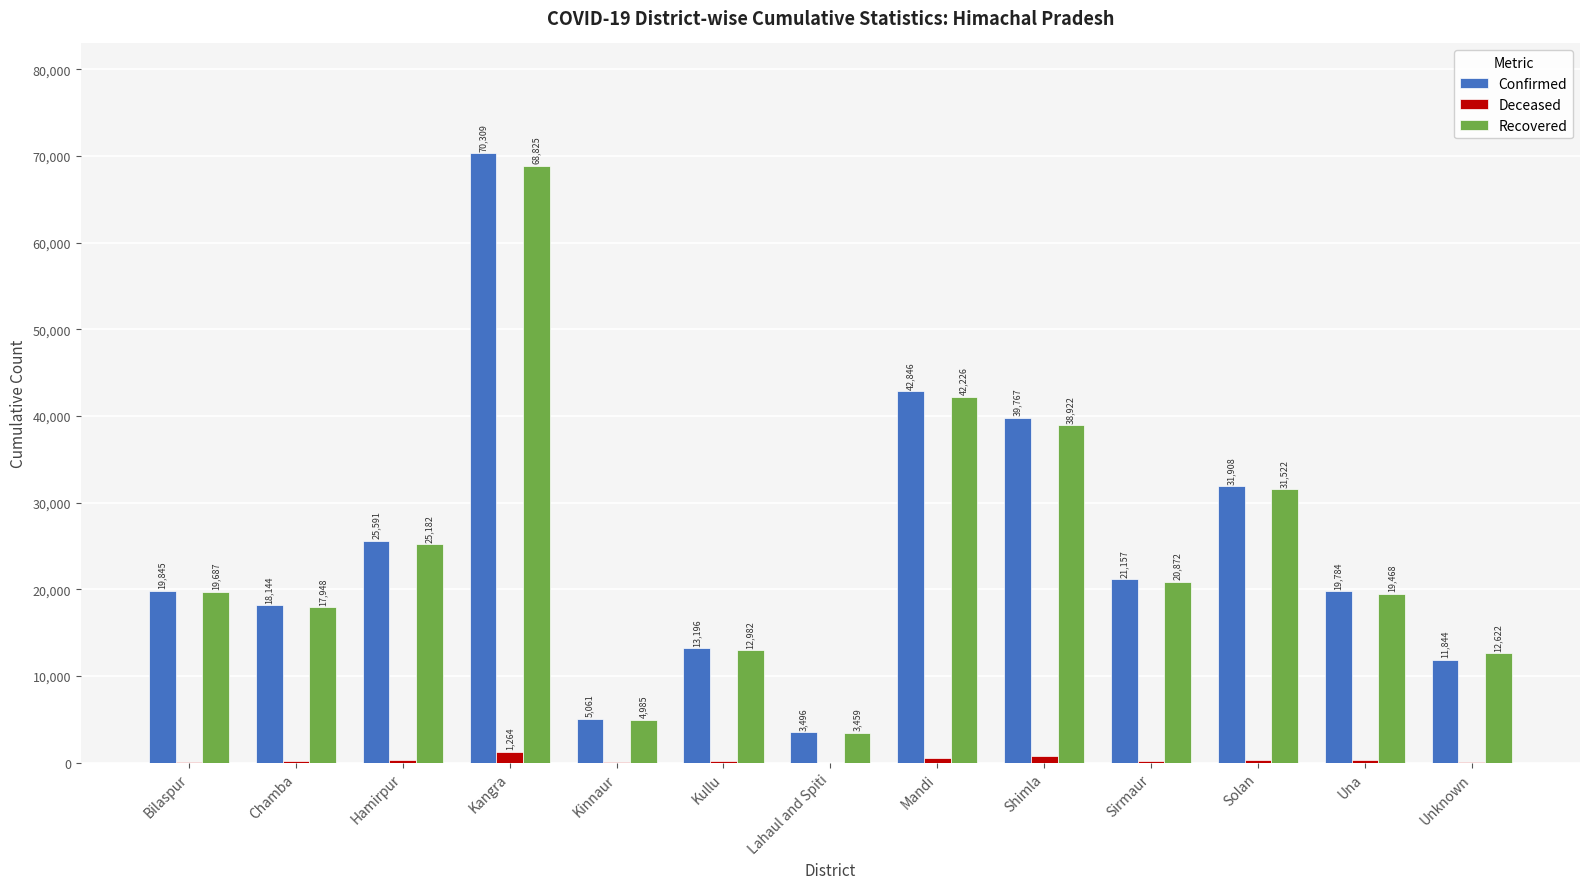

What are all the series names shown in the legend?

Confirmed, Deceased, Recovered